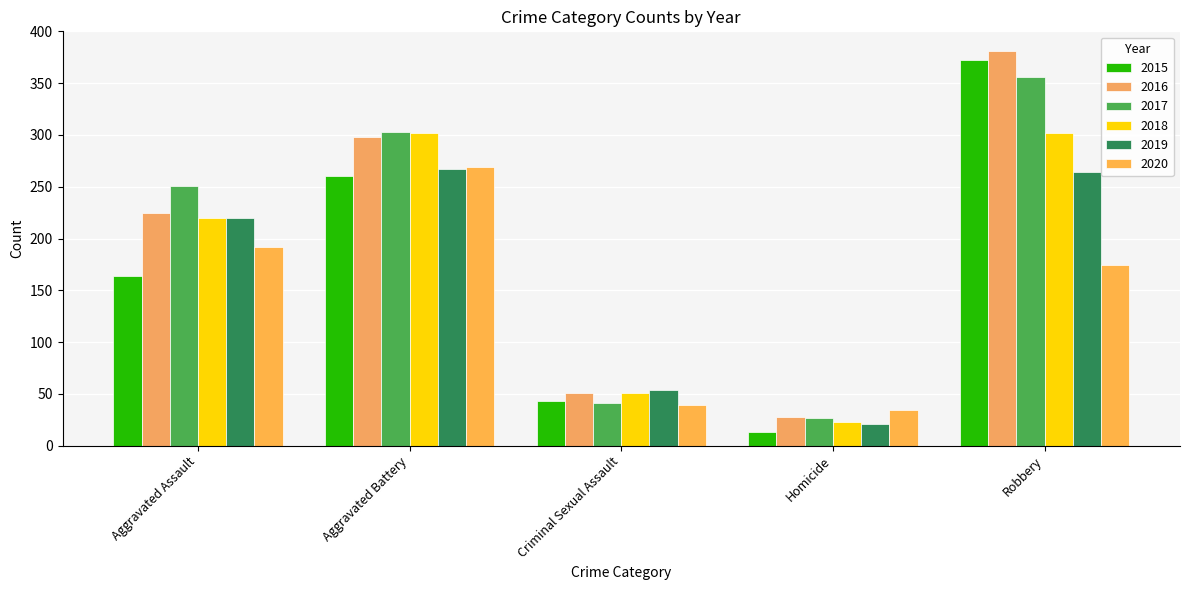

Where is 2019 nearest to the value 144?

Aggravated Assault